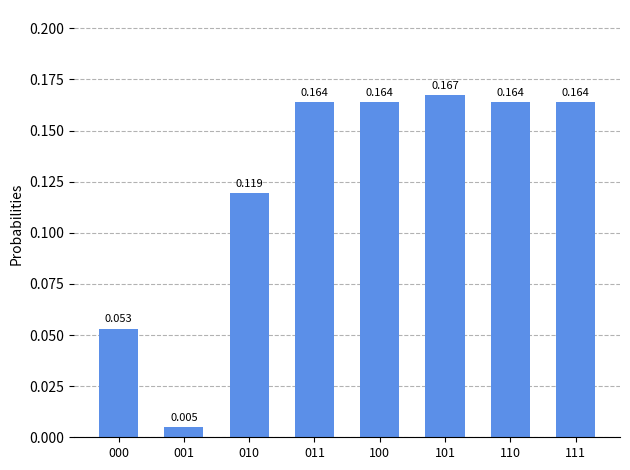

Rank the categories by value from lowest to highest.

001, 000, 010, 111, 110, 011, 100, 101